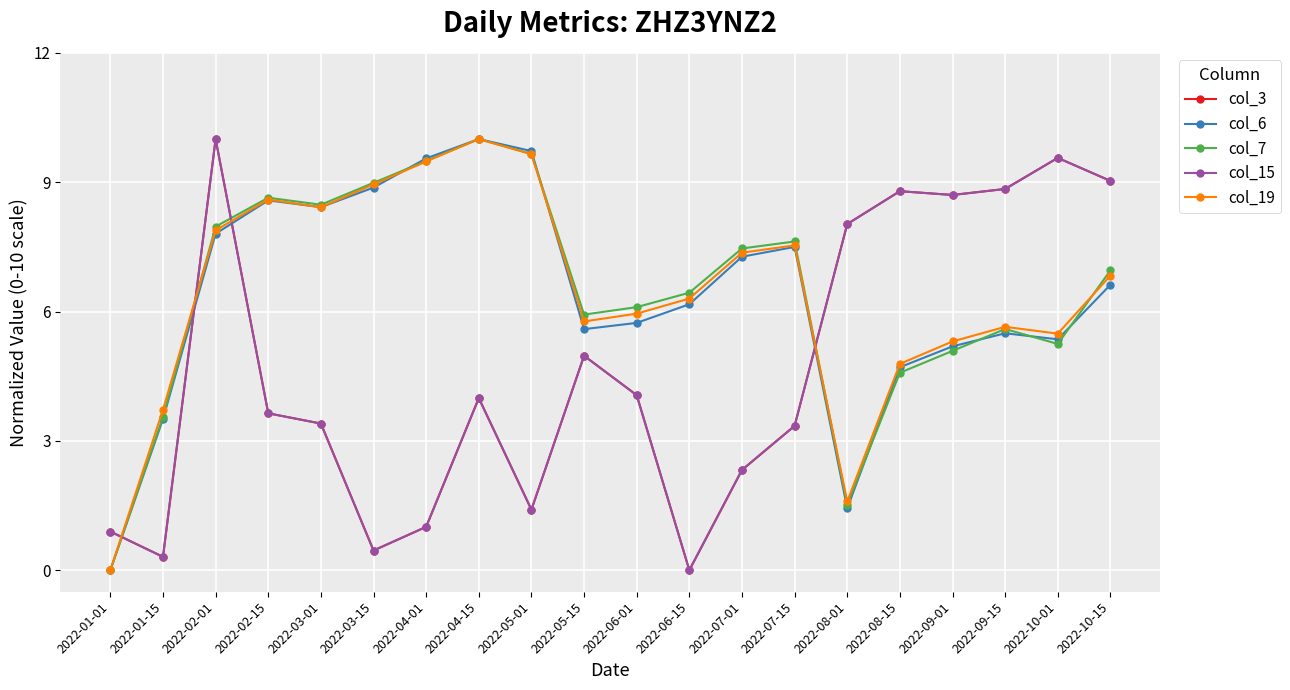

What is the sum of all col_19 values?

129.3